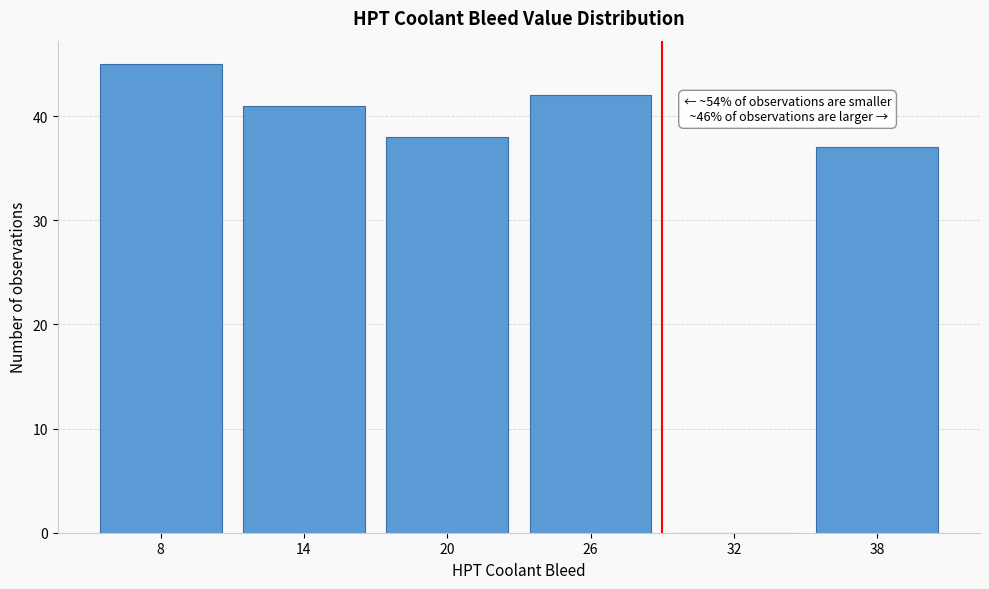

Reading left to right, extract all data points from this chart.

8=45	14=41	20=38	26=42	32=0	38=37